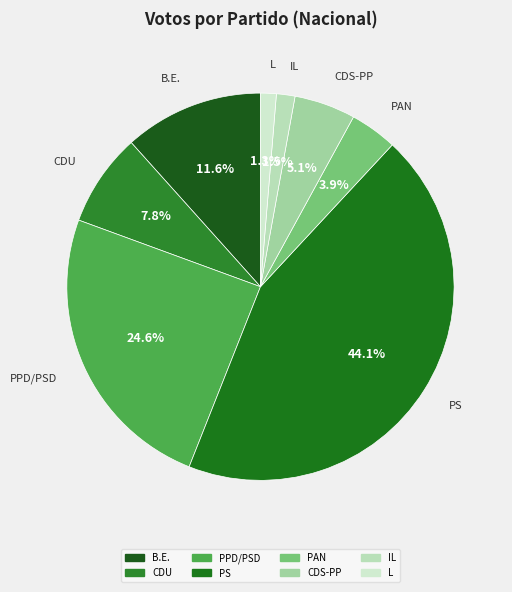

What portion of the pie excludes CDS-PP?

94.9%